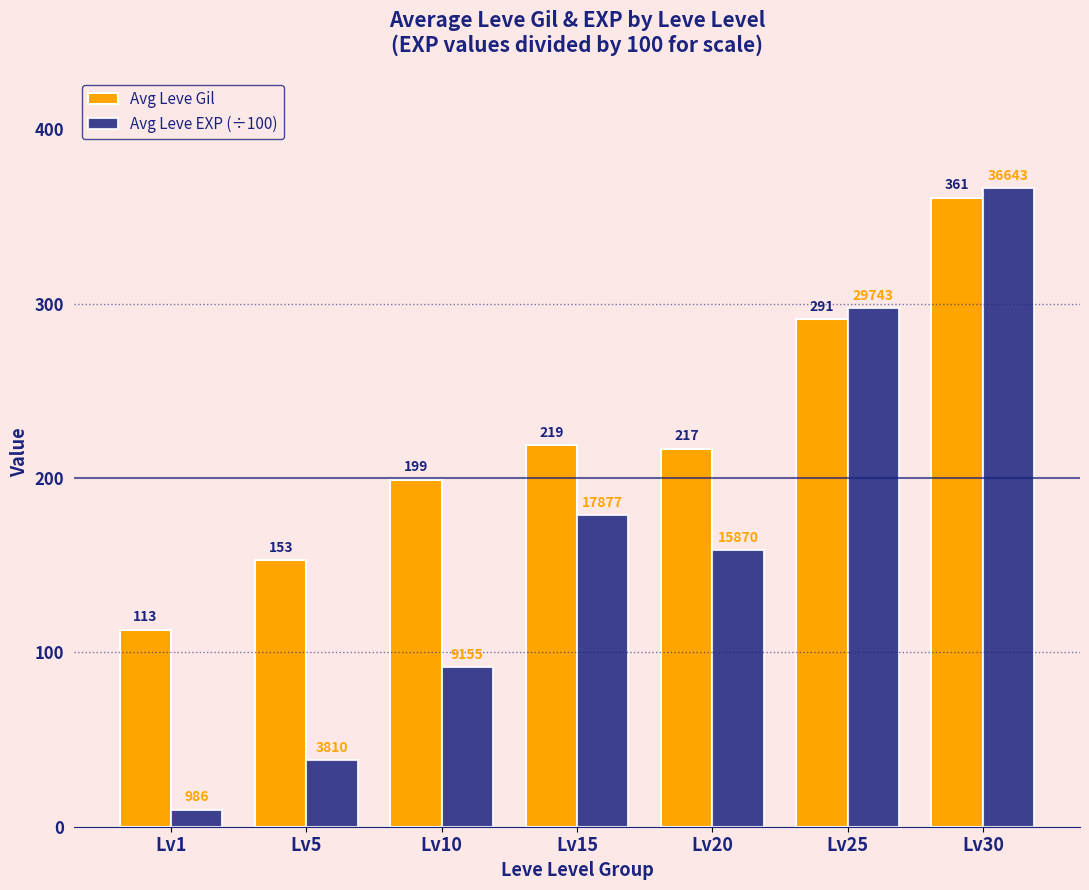

Are the bars grouped side by side (vs. stacked)?

Yes